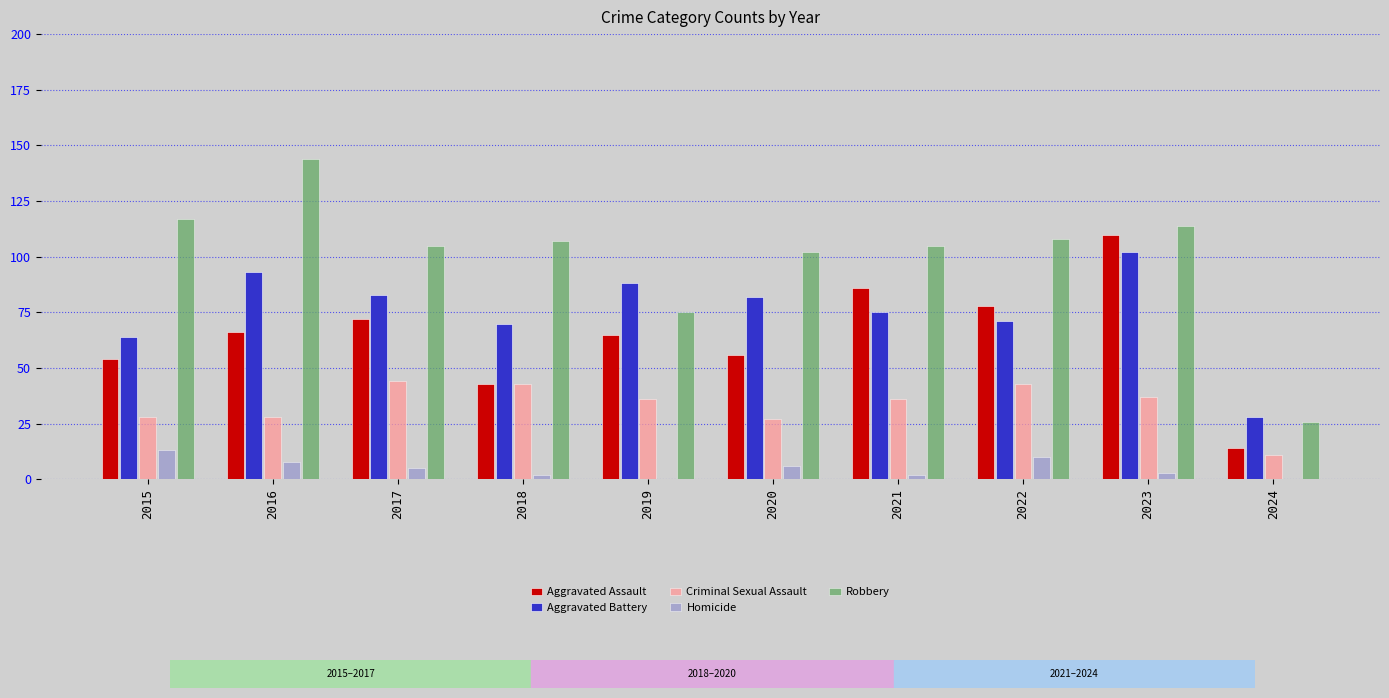

Is the value of Aggravated Battery at 2023 greater than the value of Criminal Sexual Assault at 2022?

Yes